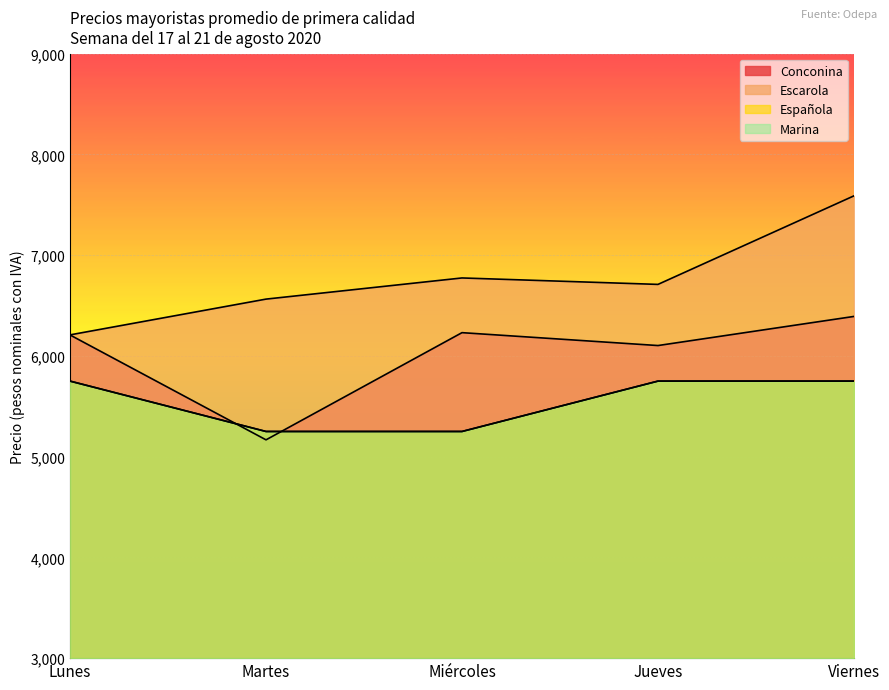

True or false: Conconina and Escarola intersect in this chart.

False